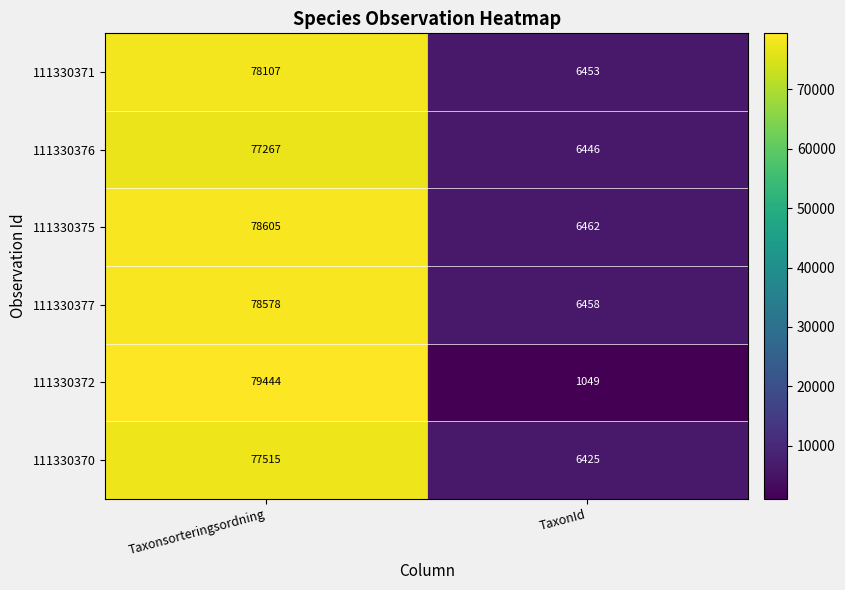

Which series changed the most between Taxonsorteringsordning and TaxonId?

111330372